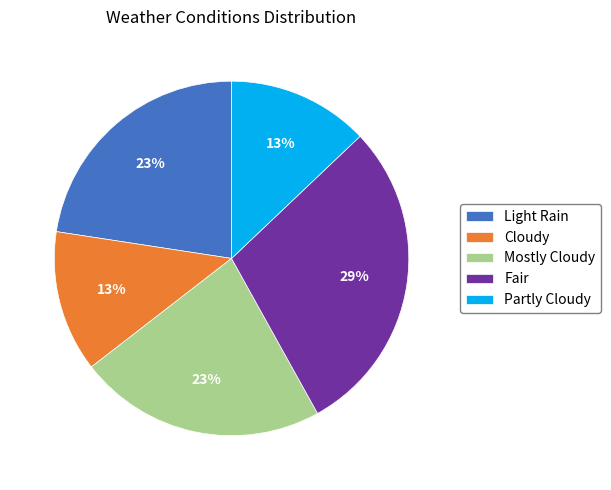

How many slices are in this pie chart?

5